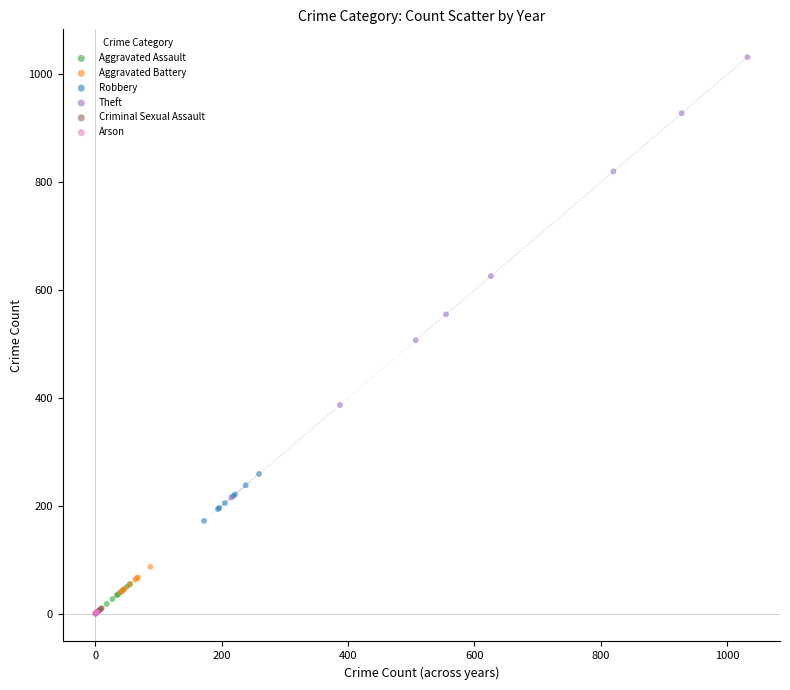

Which series contains the highest Y value?

Theft